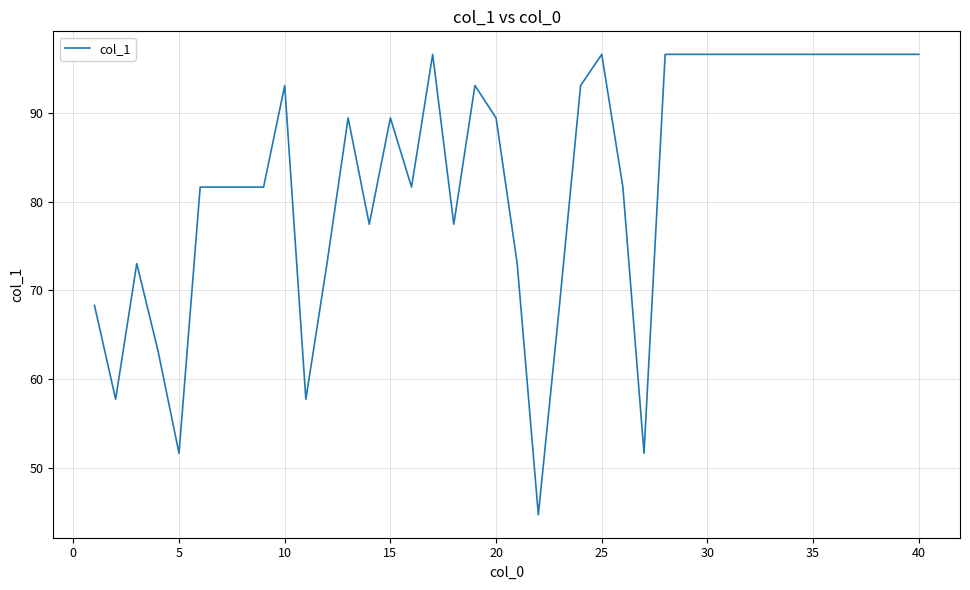

What is the minimum value shown in the chart?

44.7